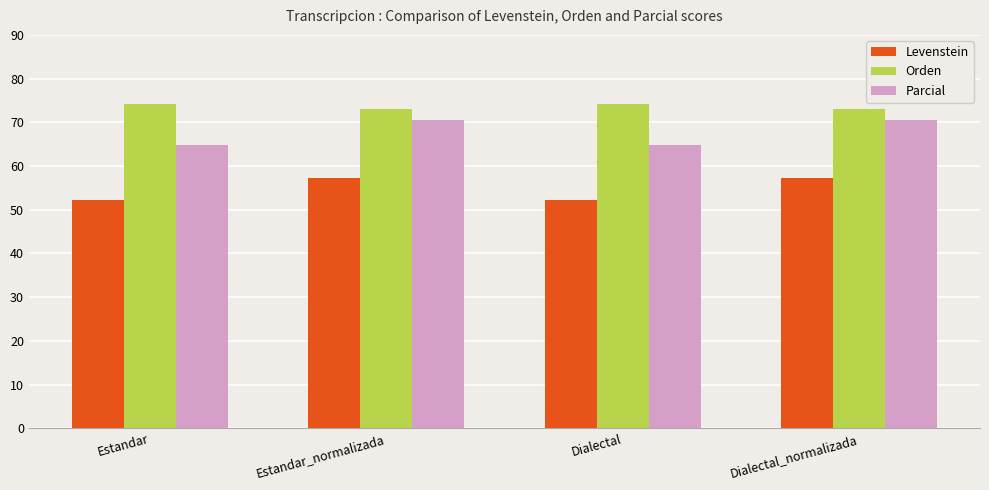

What is the maximum value for Parcial?

70.6